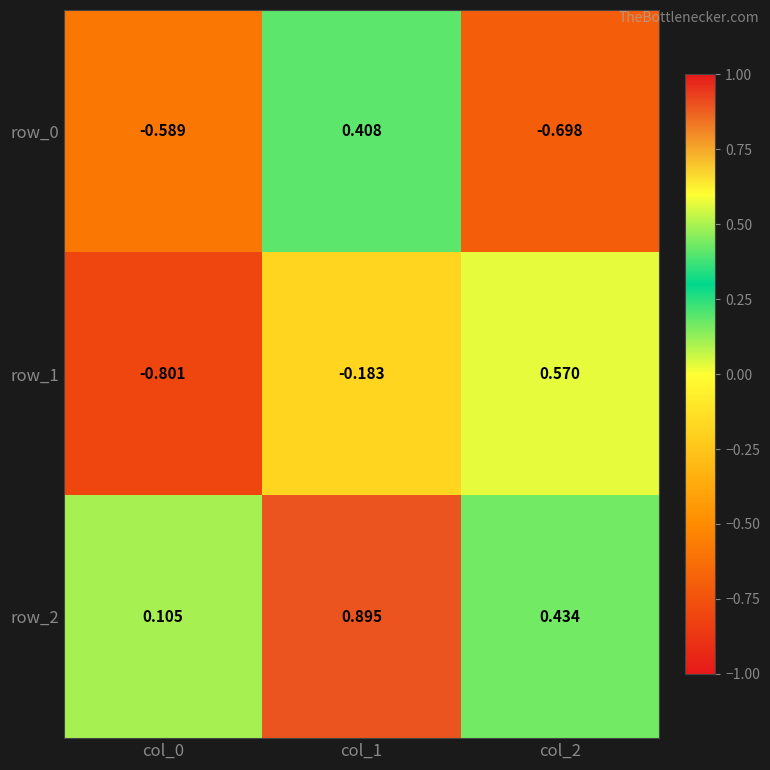

Is the value of row_0 at col_1 greater than the value of row_1 at col_2?

No